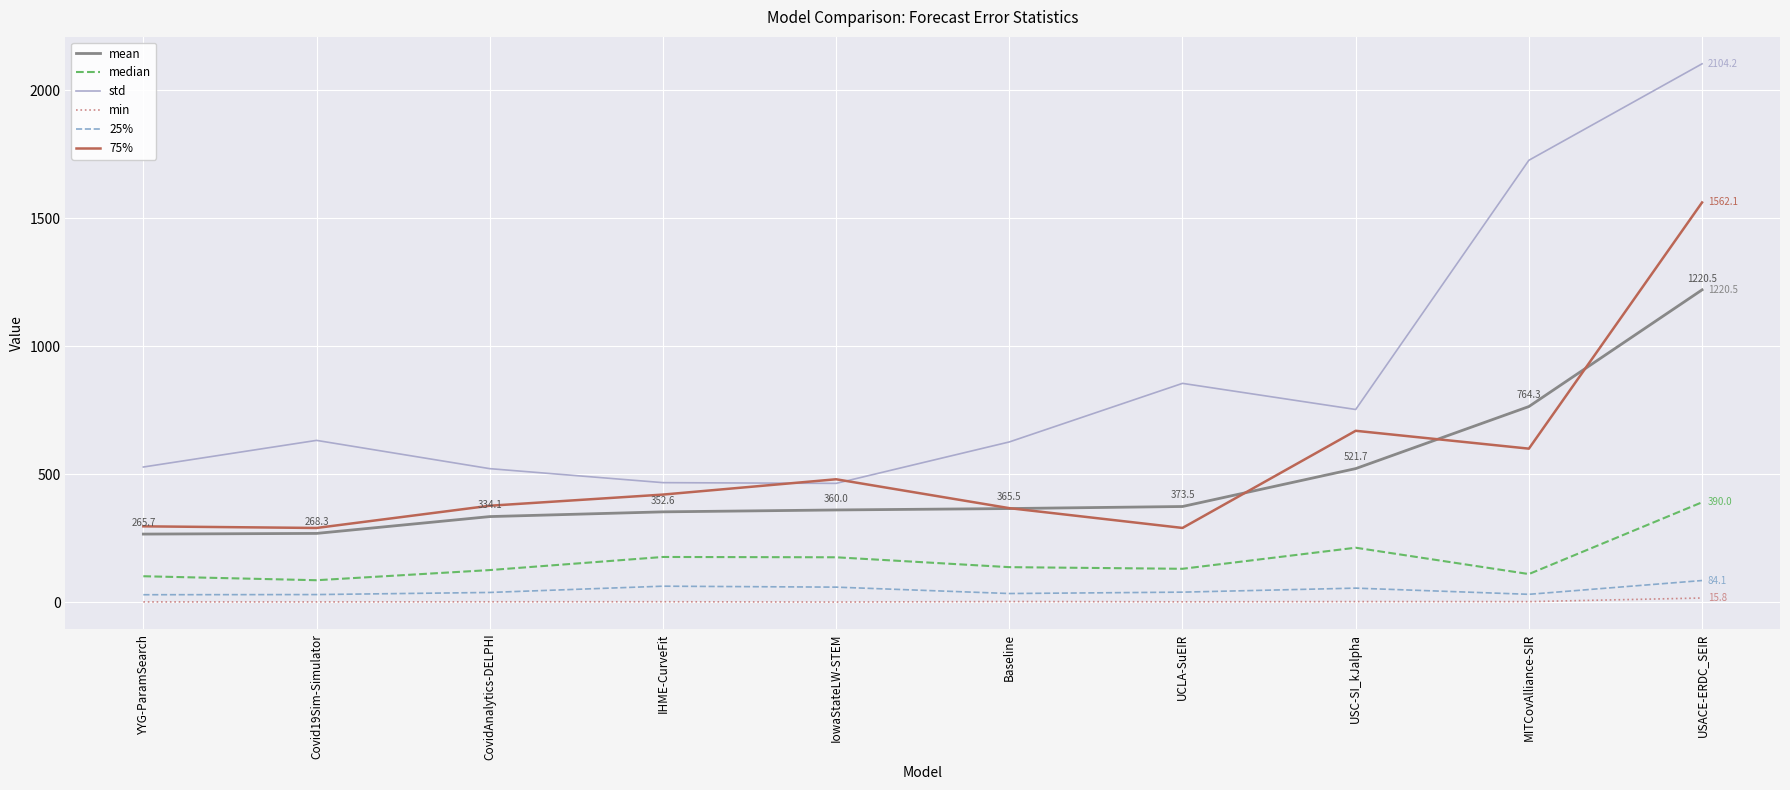

What is the difference between the highest and lowest values at USC-SI_kJalpha?

751.1